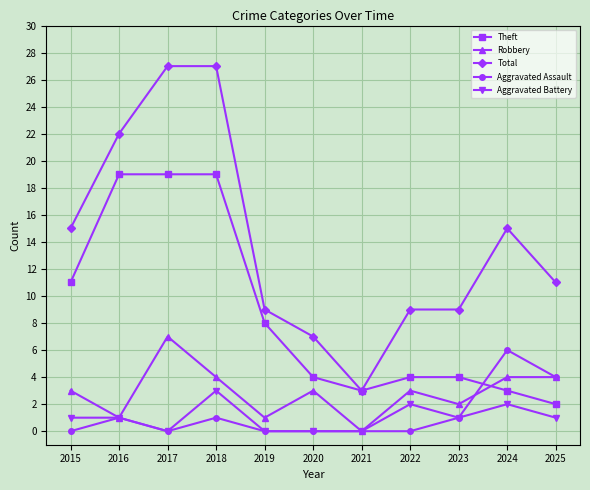

True or false: Total has a value of 9 at 2020.

False